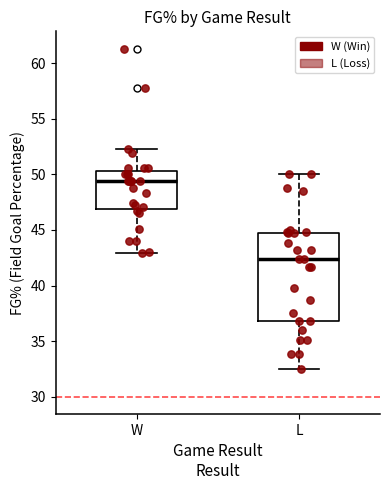

Which box has the lowest median line?

L